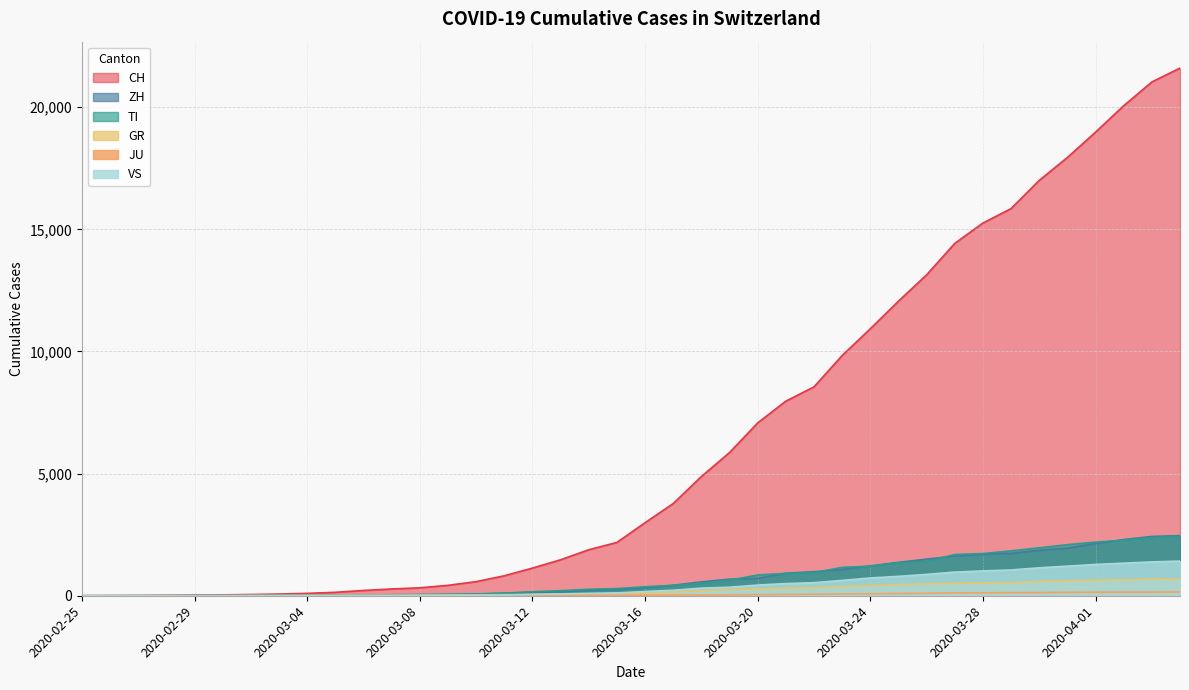

What is the value of the CH point at the 5th from the left?

30